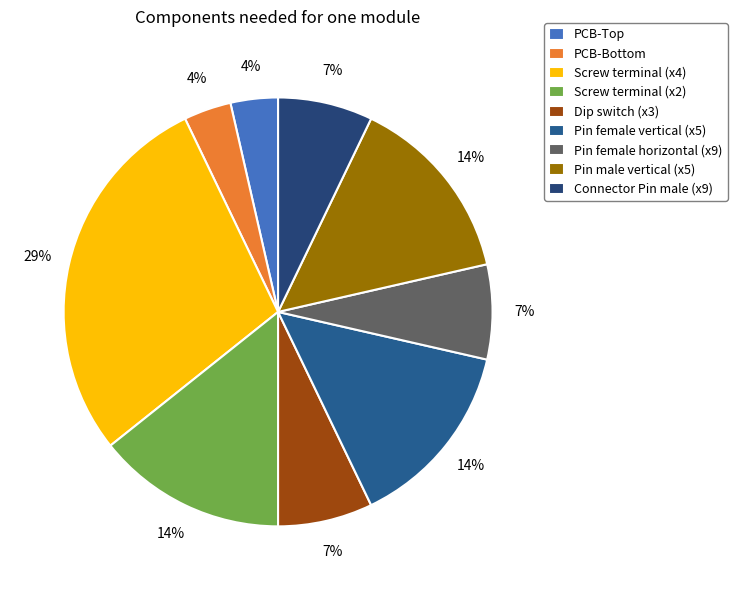

Is there a majority slice in this chart?

No